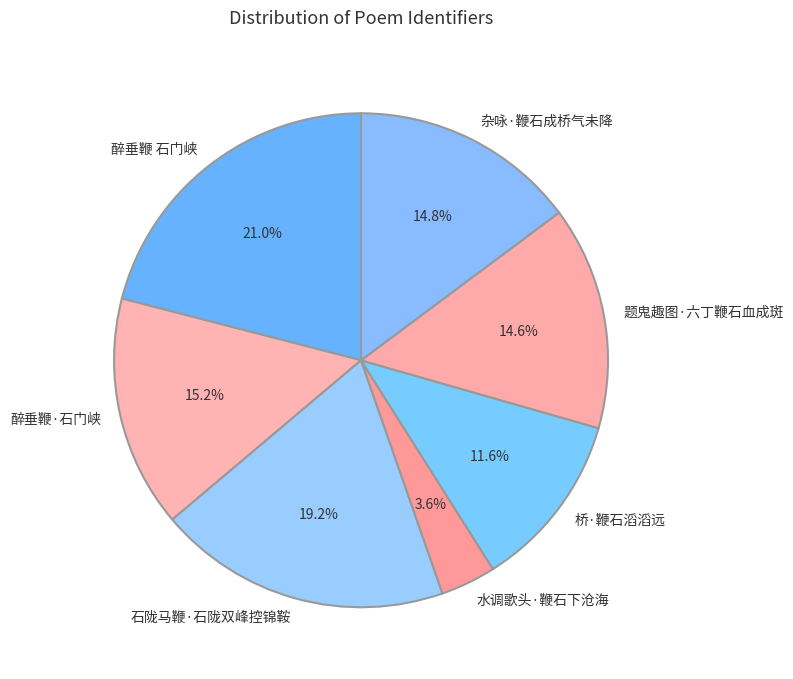

Does 醉垂鞭·石门峡 represent more than half of the total?

No